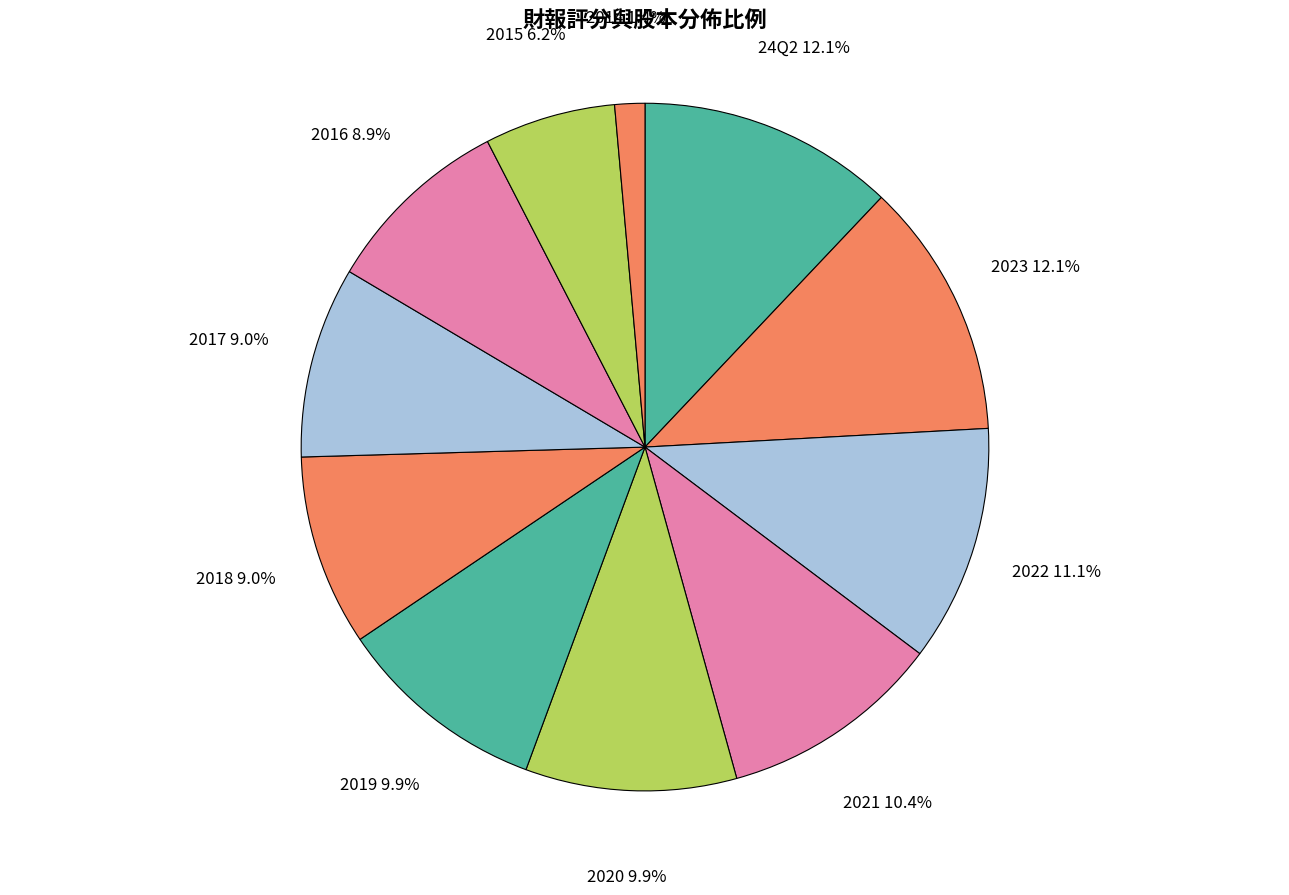

To the nearest percent, what percentage of the pie is 2018?

9%